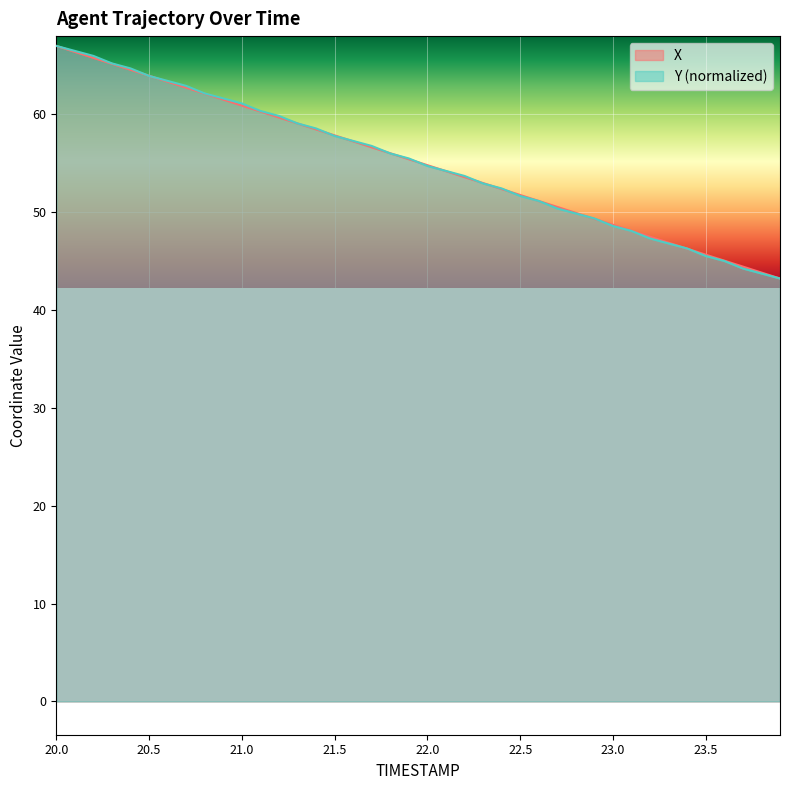

Which series has the largest total across all categories?

Y